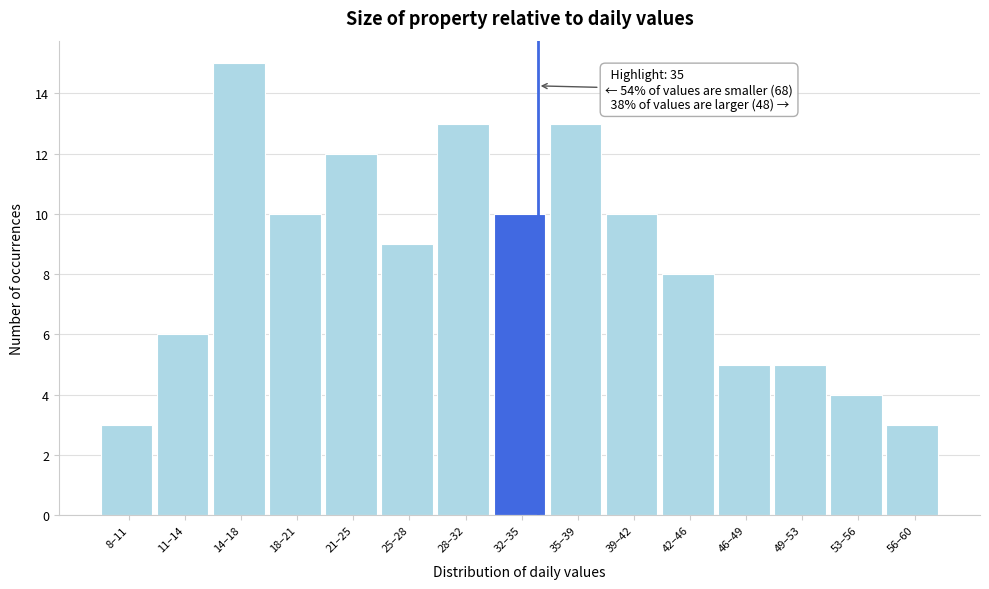

Reading left to right, extract all data points from this chart.

3	6	15	10	12	9	13	10	13	10	8	5	5	4	3